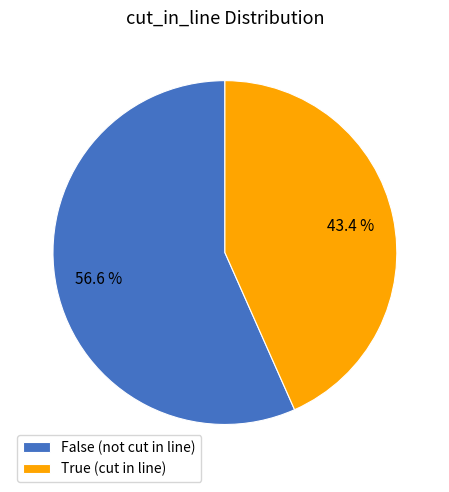

Approximately how many times larger is the value at False compared to True?

1.3